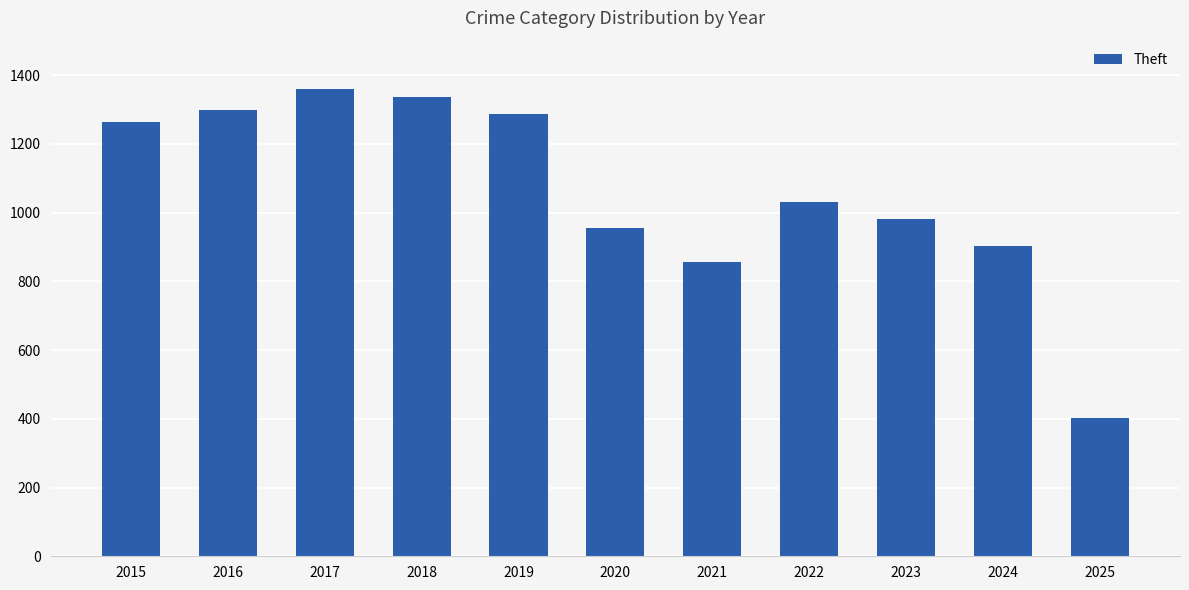

What is the maximum value shown in the chart?

1359